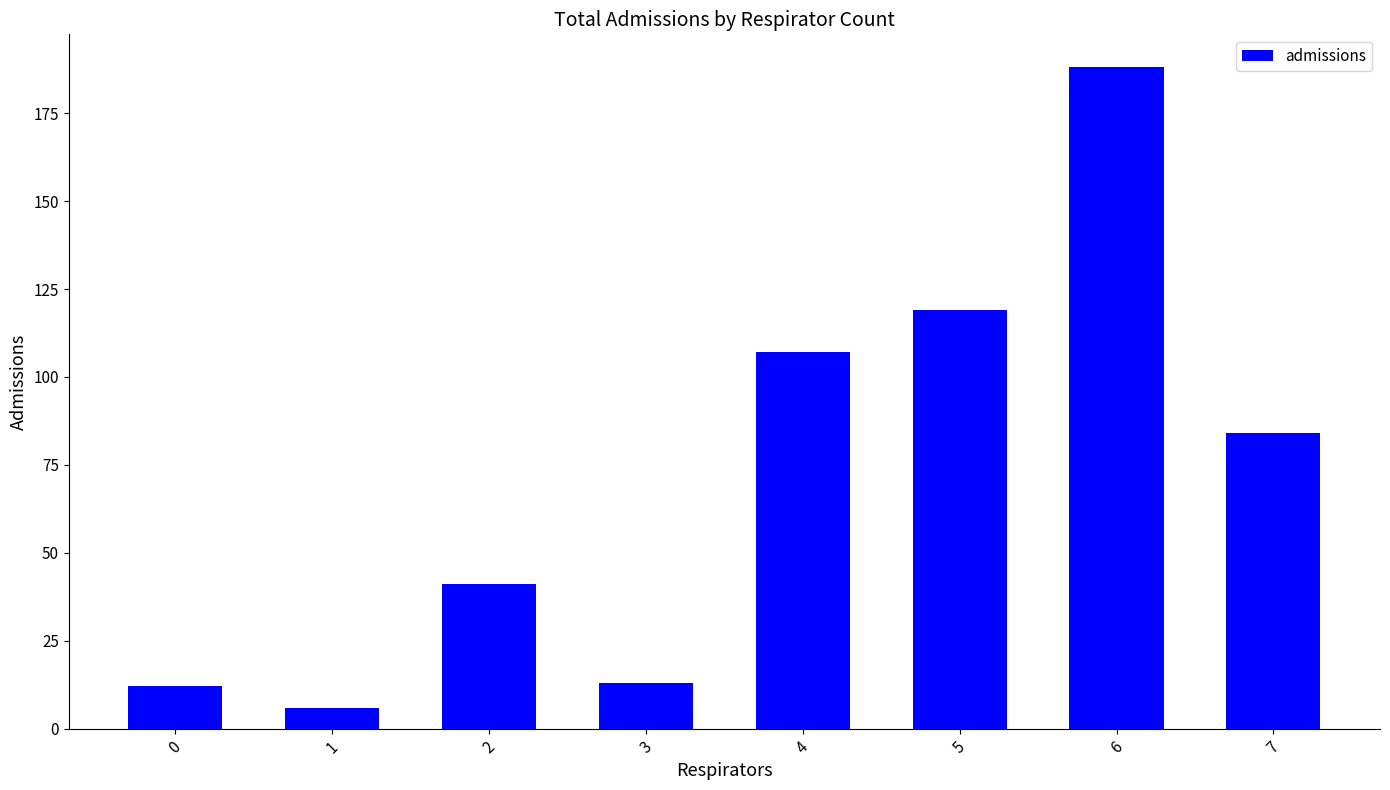

What is the value of the 1st bar from the left?

12